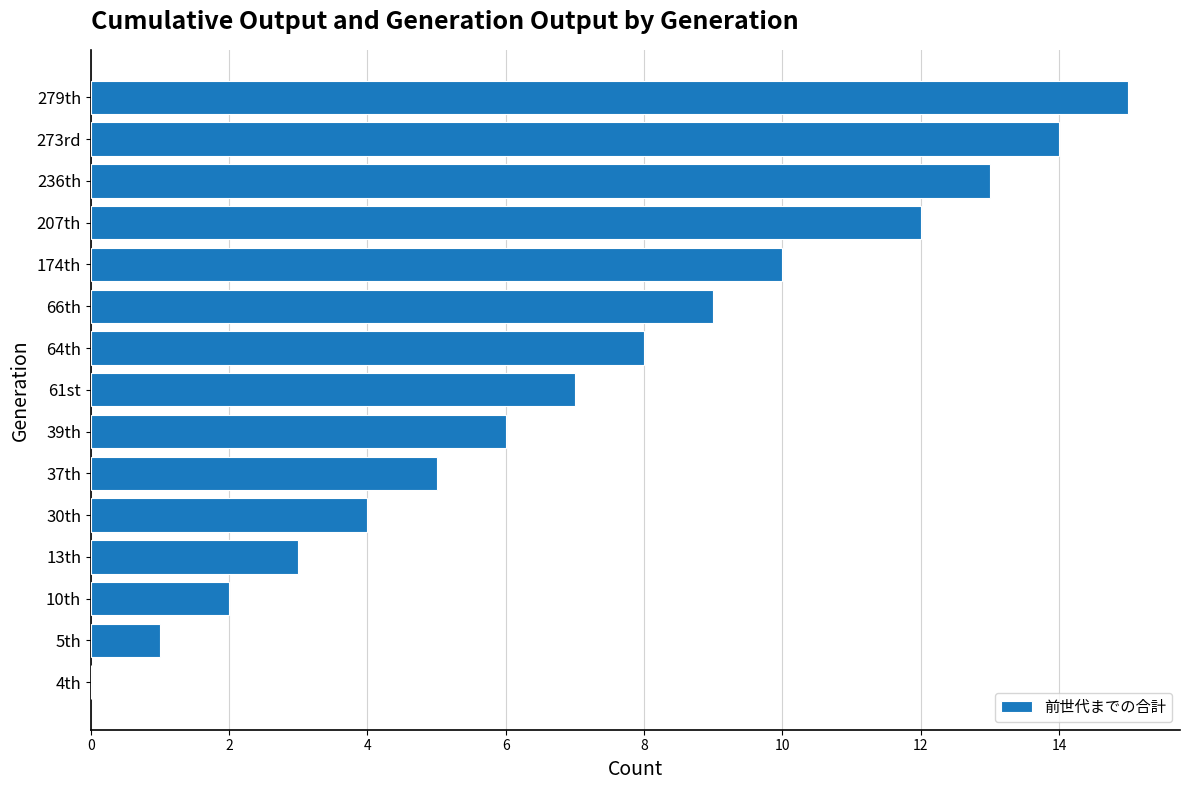

Between 37th and 273rd, which is larger?

273rd